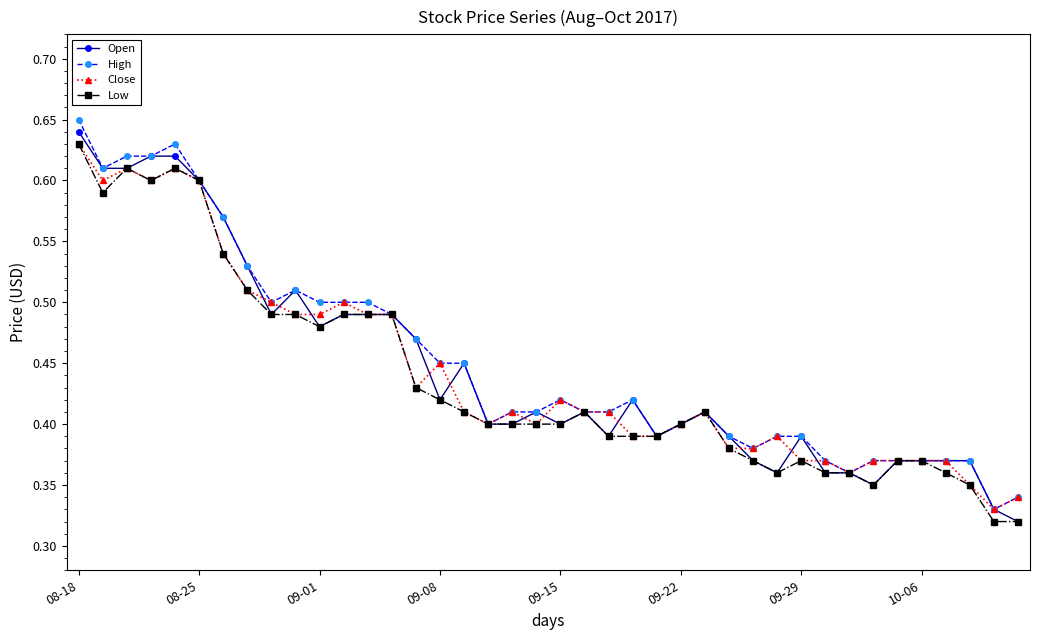

At how many categories does at least one series exceed 0?

40